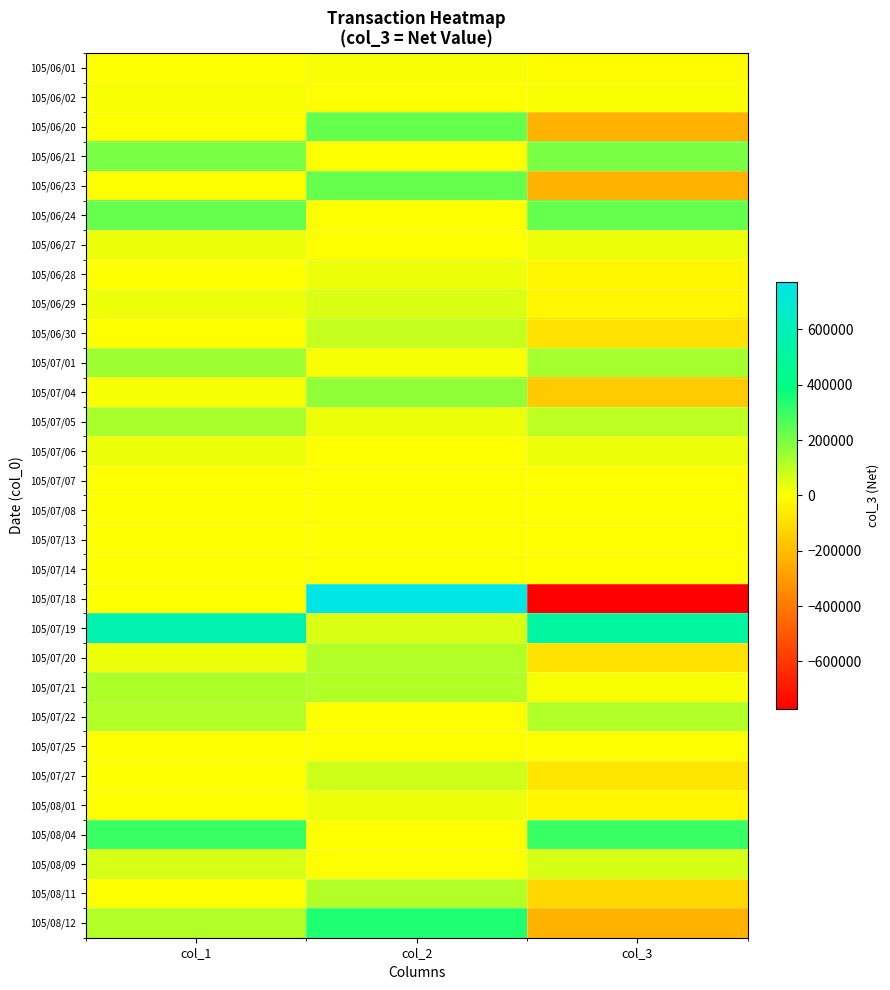

How many distinct data groups are displayed?

30